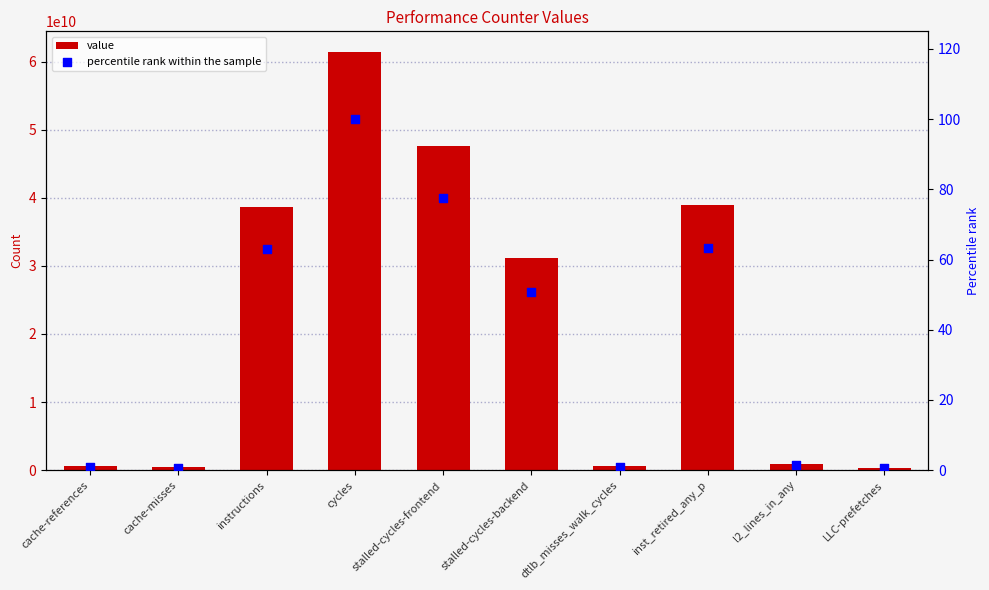

Which series reaches the minimum Y coordinate?

percentile rank within the sample